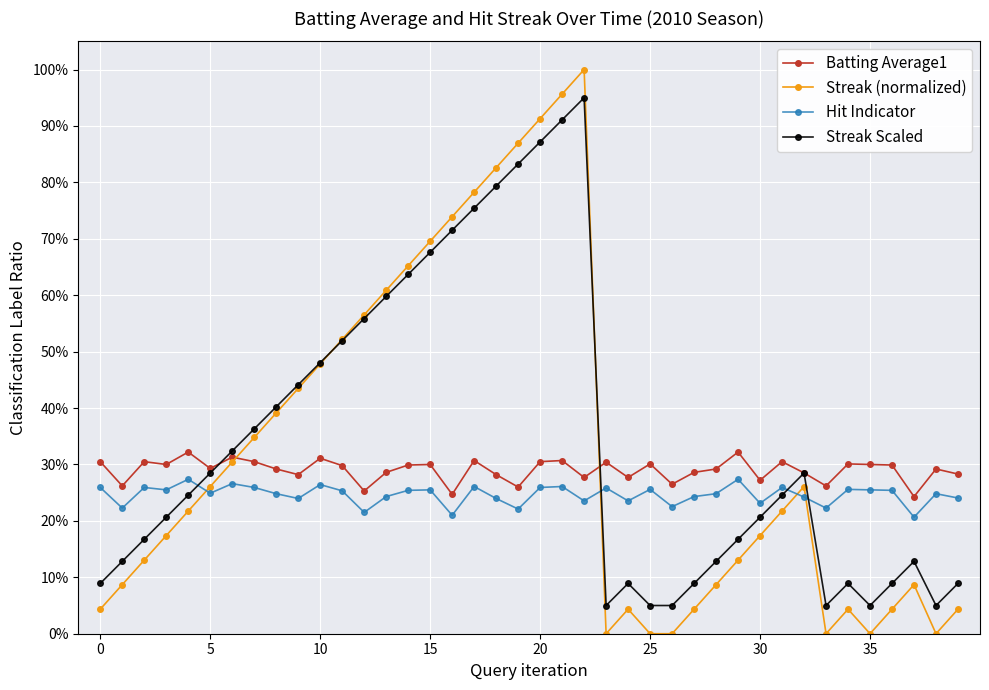

Which category has the lowest value in the Streak Scaled series?

23